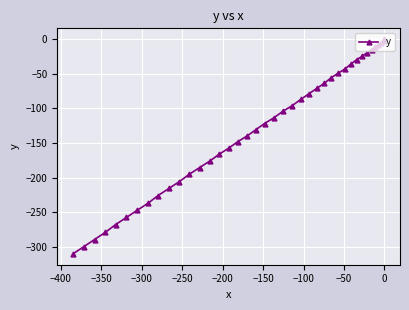

What is the value of the 28th point from the left?

-56.0